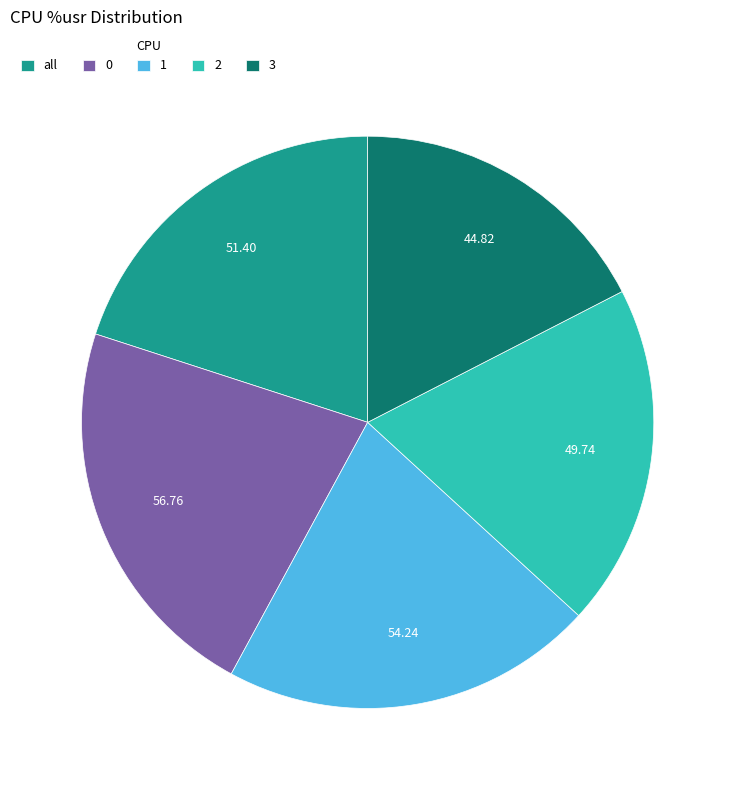

Is there a majority slice in this chart?

No